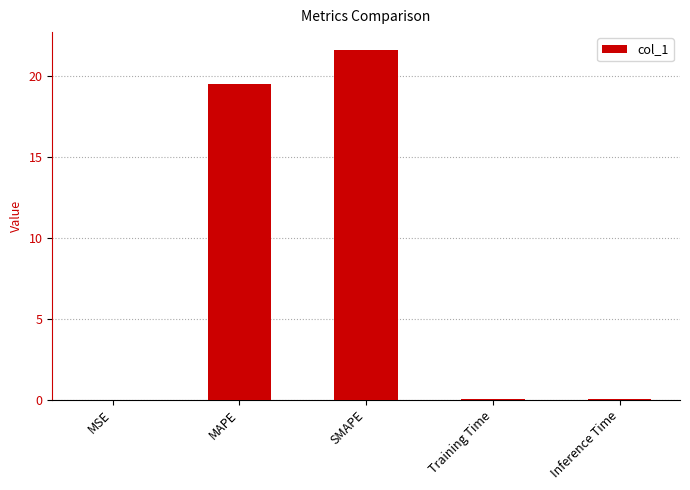

Which has a higher value, Inference Time or SMAPE?

SMAPE